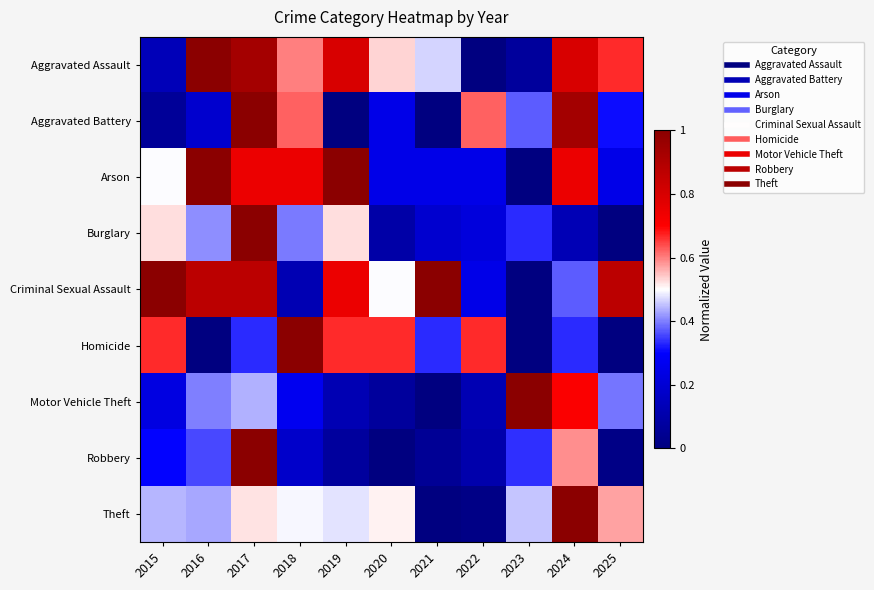

What is the maximum value shown in the chart?

1.0